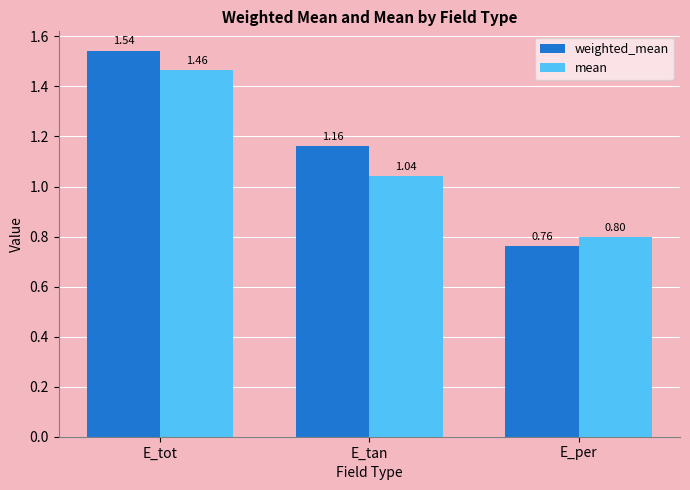

What is the label of the 1st bar from the left?

E_tot